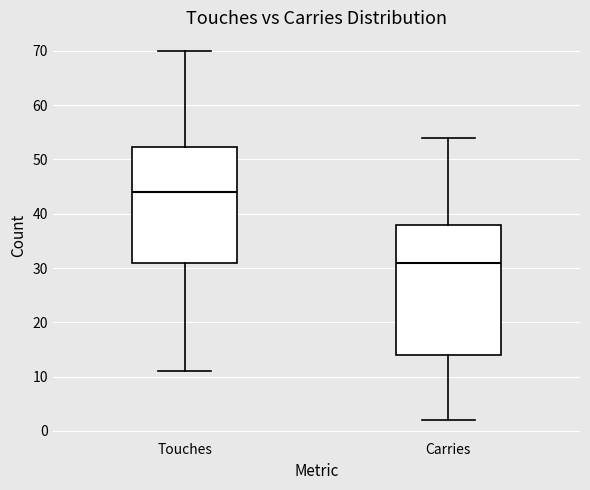

Which box is the tallest, from its lower edge to its upper edge?

Carries